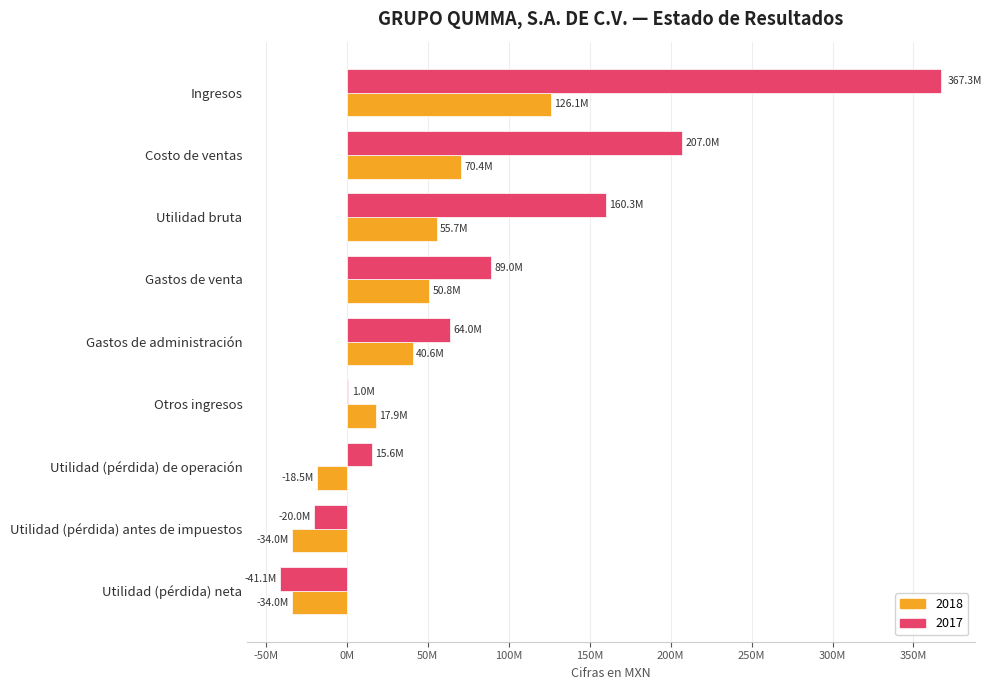

What position from the right is Utilidad (pérdida) antes de impuestos?

2